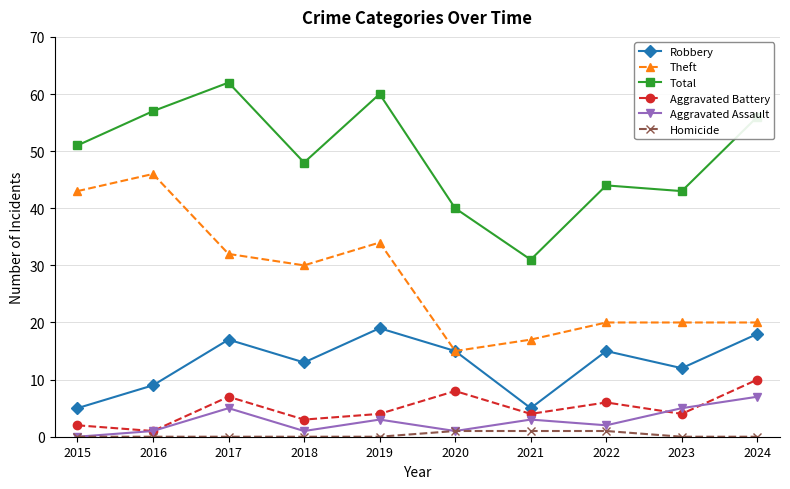

Reading left to right, transcribe all the data shown in this chart.

Robbery: 2015=5	2016=9	2017=17	2018=13	2019=19	2020=15	2021=5	2022=15	2023=12	2024=18
Theft: 2015=43	2016=46	2017=32	2018=30	2019=34	2020=15	2021=17	2022=20	2023=20	2024=20
Total: 2015=51	2016=57	2017=62	2018=48	2019=60	2020=40	2021=31	2022=44	2023=43	2024=56
Aggravated Battery: 2015=2	2016=1	2017=7	2018=3	2019=4	2020=8	2021=4	2022=6	2023=4	2024=10
Aggravated Assault: 2015=0	2016=1	2017=5	2018=1	2019=3	2020=1	2021=3	2022=2	2023=5	2024=7
Homicide: 2015=0	2016=0	2017=0	2018=0	2019=0	2020=1	2021=1	2022=1	2023=0	2024=0